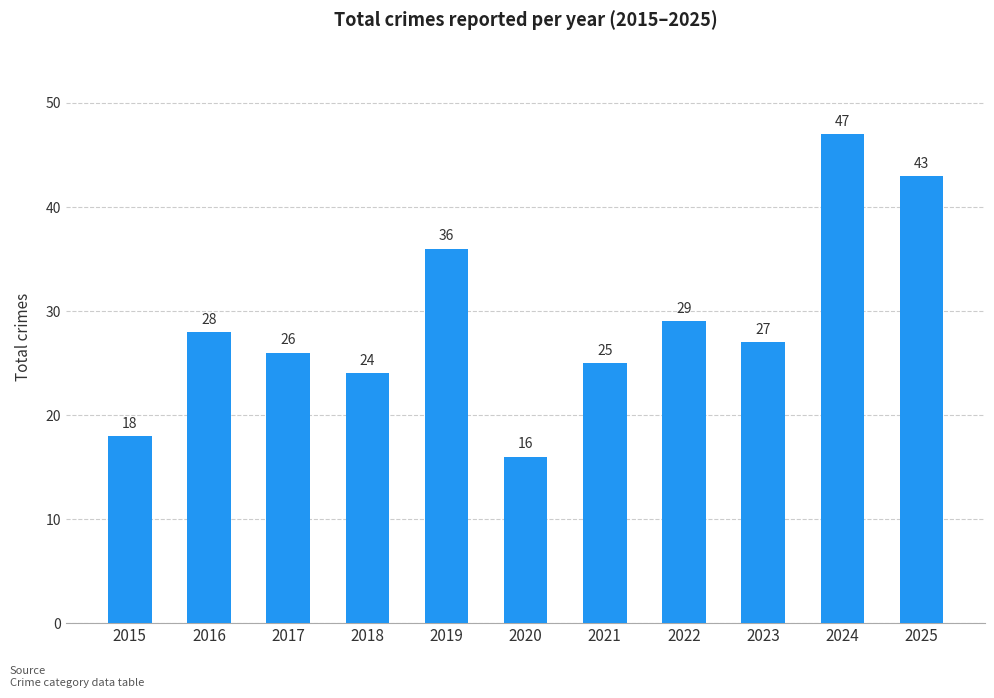

The chart shows a value of 16 at 2018. True or false?

False